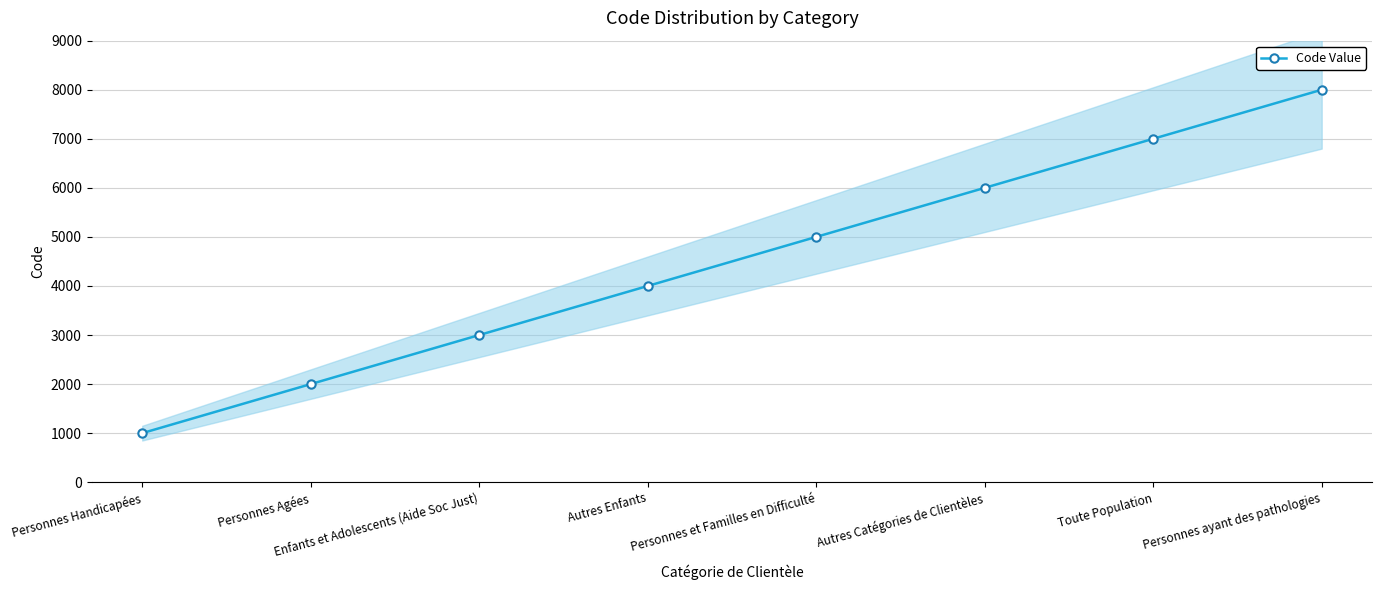

The chart shows a value of 2579 at Autres Catégories de Clientèles. True or false?

False